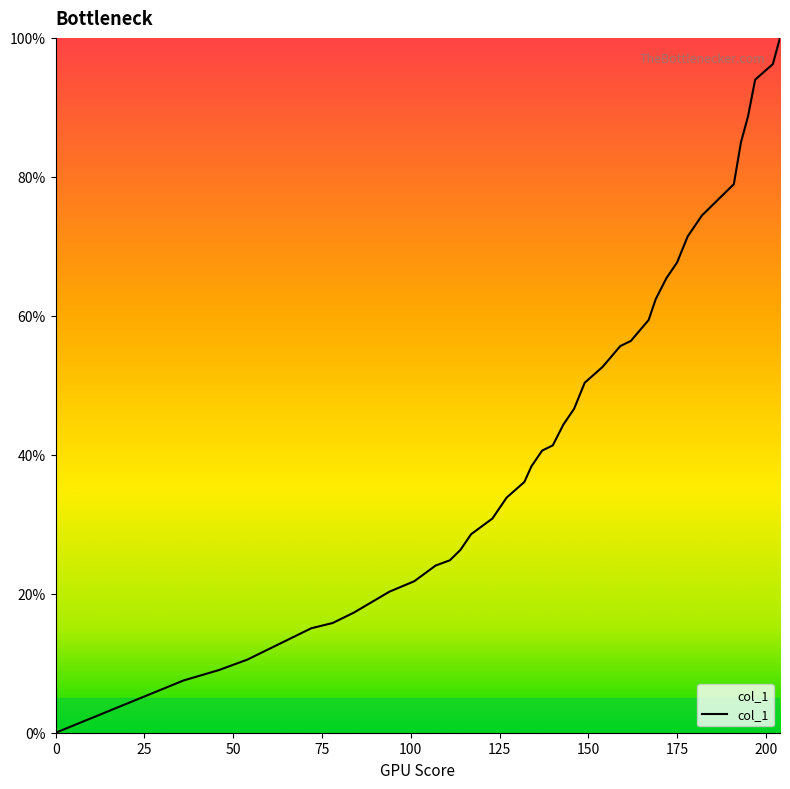

What is the difference between the maximum and minimum values?

100.0